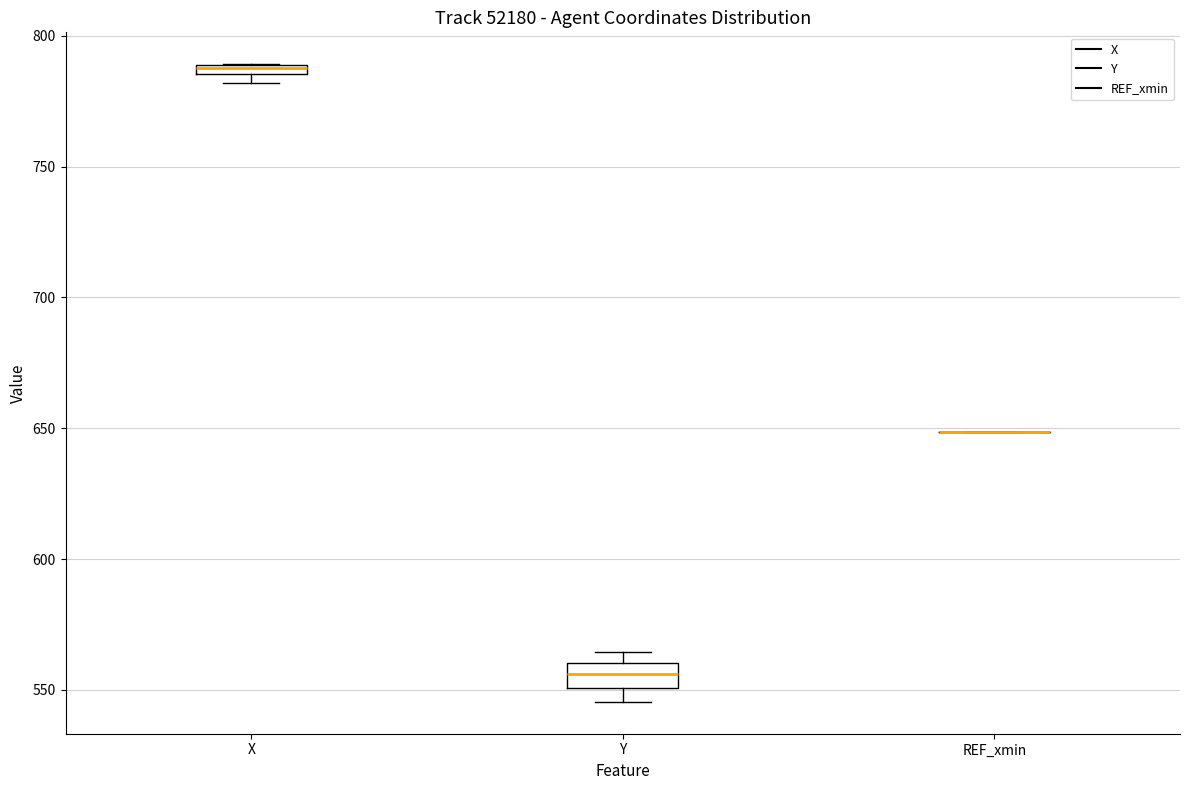

Where is the lower edge of the box for Y on the y-axis? The values are not printed on the chart, so give them approximately, as read against the axis.

550